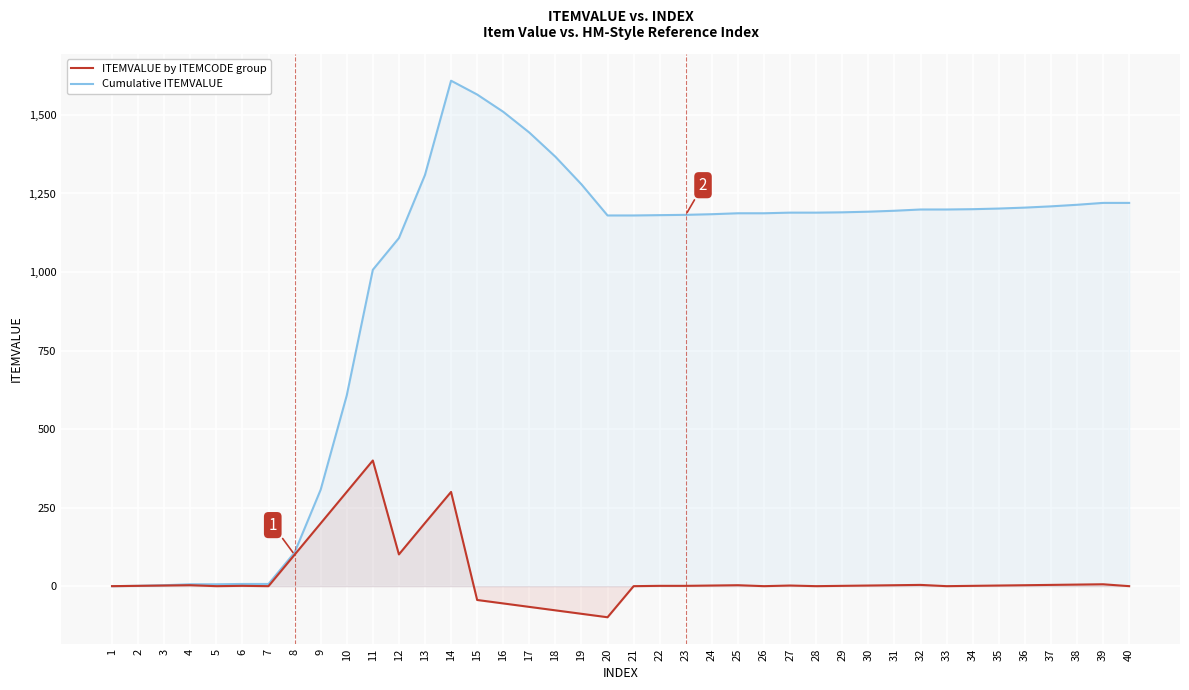

Reading left to right, what are all the values shown in this chart?

ITEMVALUE by ITEMCODE group: 0	1	2	3	0	1	0	100	200	300	400	101	201	300	-44	-55	-66	-77	-88	-99	0	1	1	2	3	0	2	0	1	2	3	4	0	1	2	3	4	5	6	0
Cumulative ITEMVALUE: 0	1	3	6	6	7	7	107	307	607	1007	1108	1309	1609	1565	1510	1444	1367	1279	1180	1180	1181	1182	1184	1187	1187	1189	1189	1190	1192	1195	1199	1199	1200	1202	1205	1209	1214	1220	1220